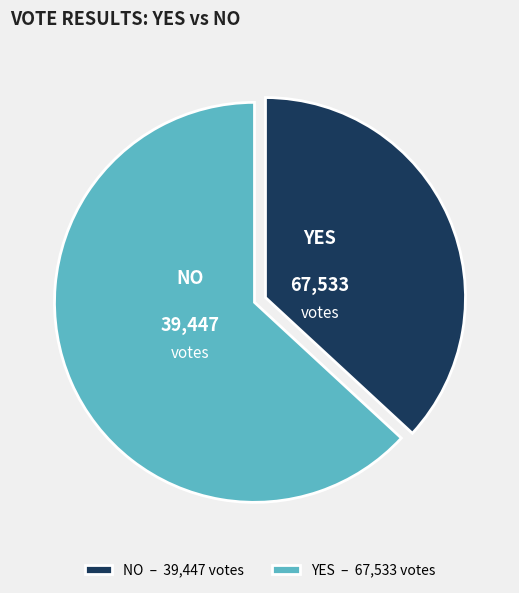

What is the largest slice in the pie chart?

YES – 67,533 votes